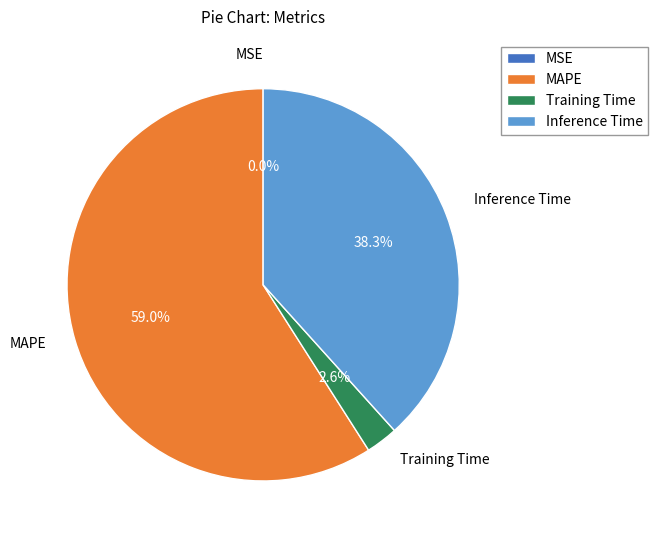

Is there any slice that represents more than half of the pie?

Yes